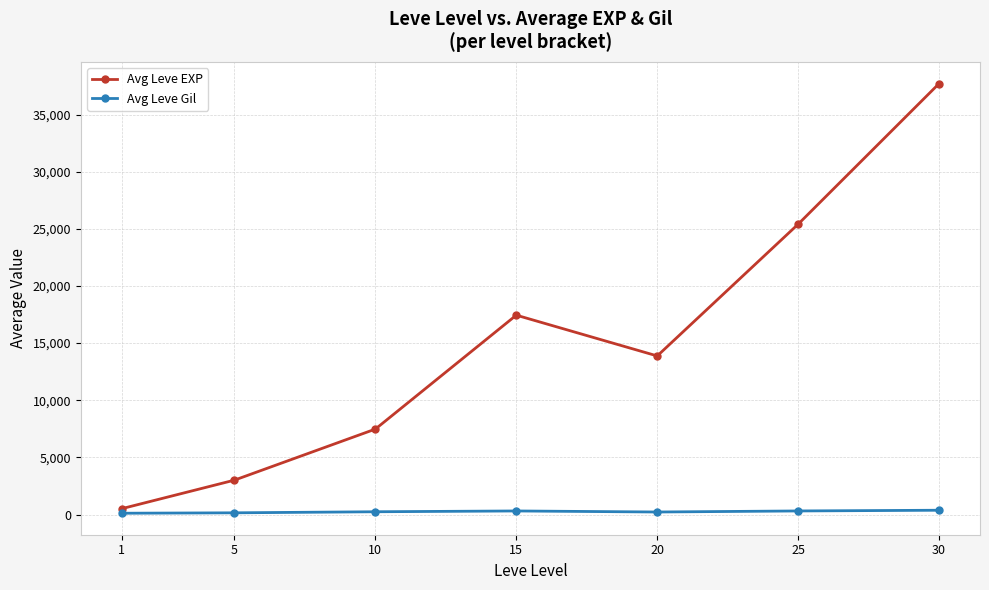

What is the difference between the highest and lowest values at 15?

17133.0